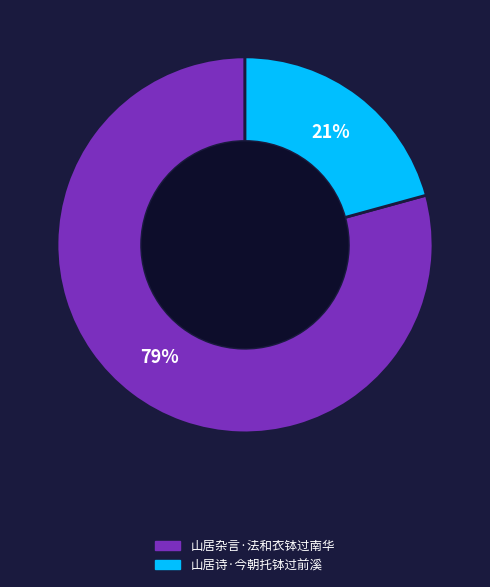

Which has a higher value, 山居诗·今朝托钵过前溪 or 山居杂言·法和衣钵过南华?

山居杂言·法和衣钵过南华